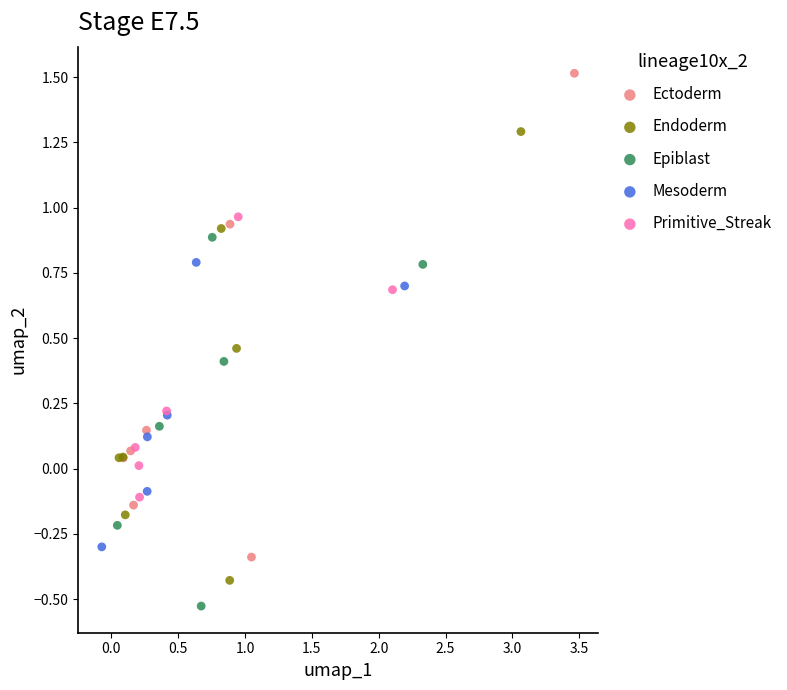

Which series reaches the minimum Y coordinate?

Epiblast